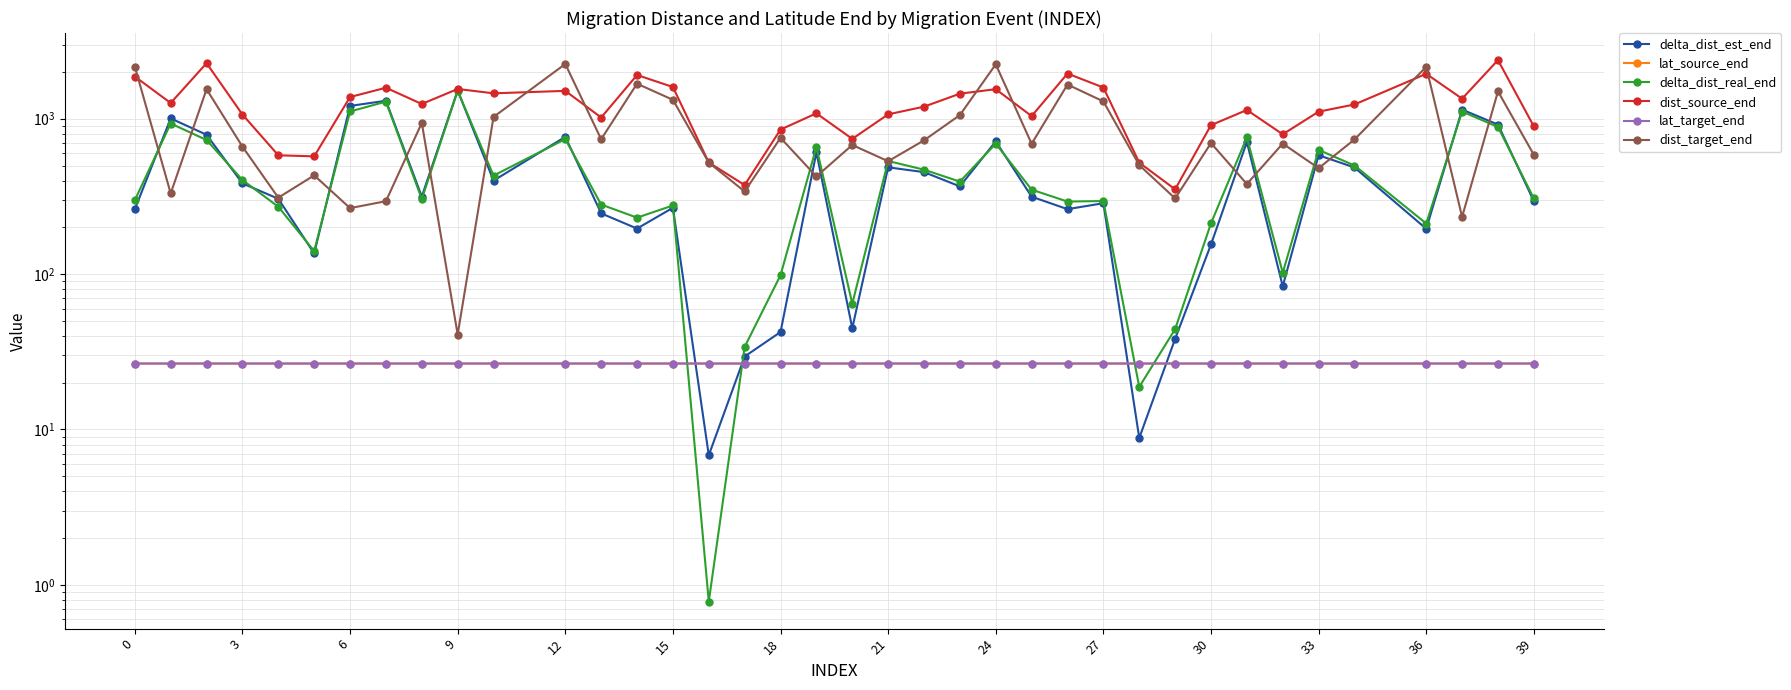

What is the sum of all lat_source_end values?

1009.6